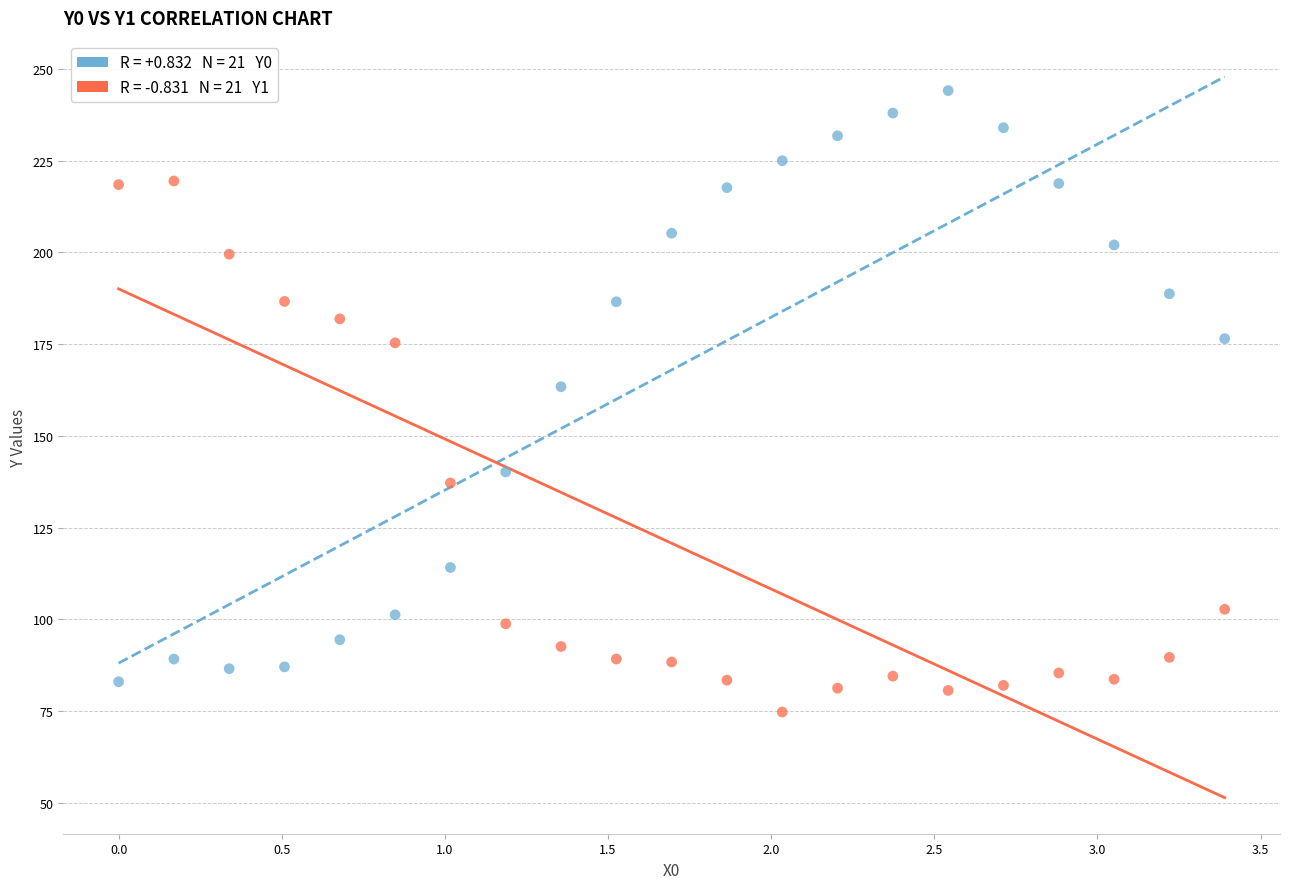

Across all series, what Y value is closest to 159?

163.4